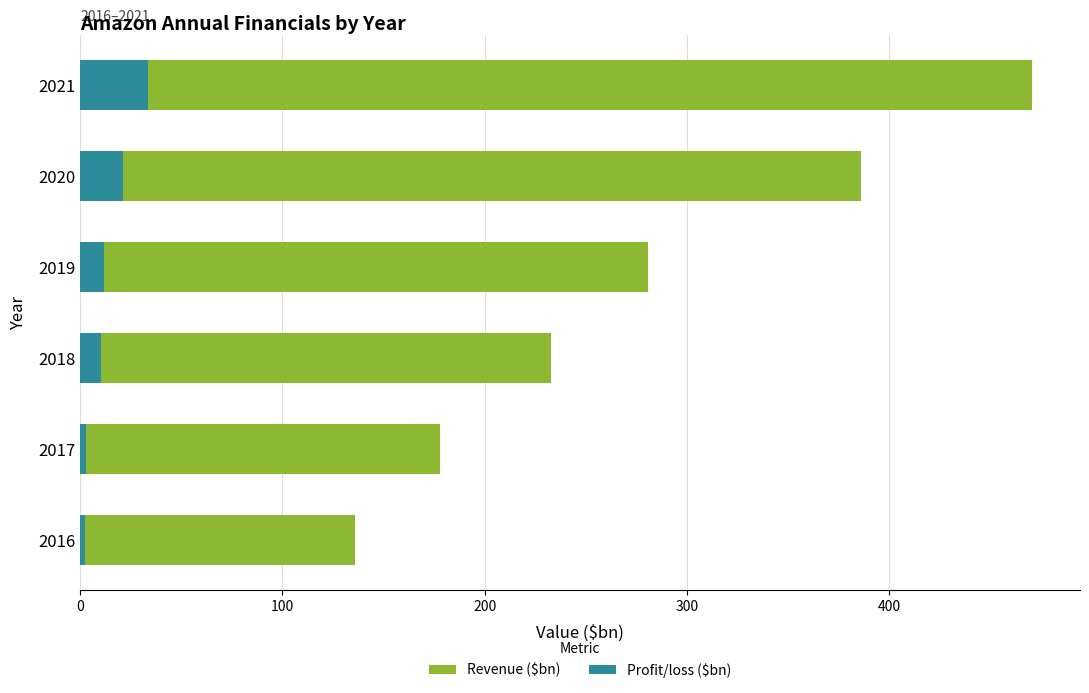

Rank the series by their maximum value, from highest to lowest.

Revenue ($bn), Profit/loss ($bn)